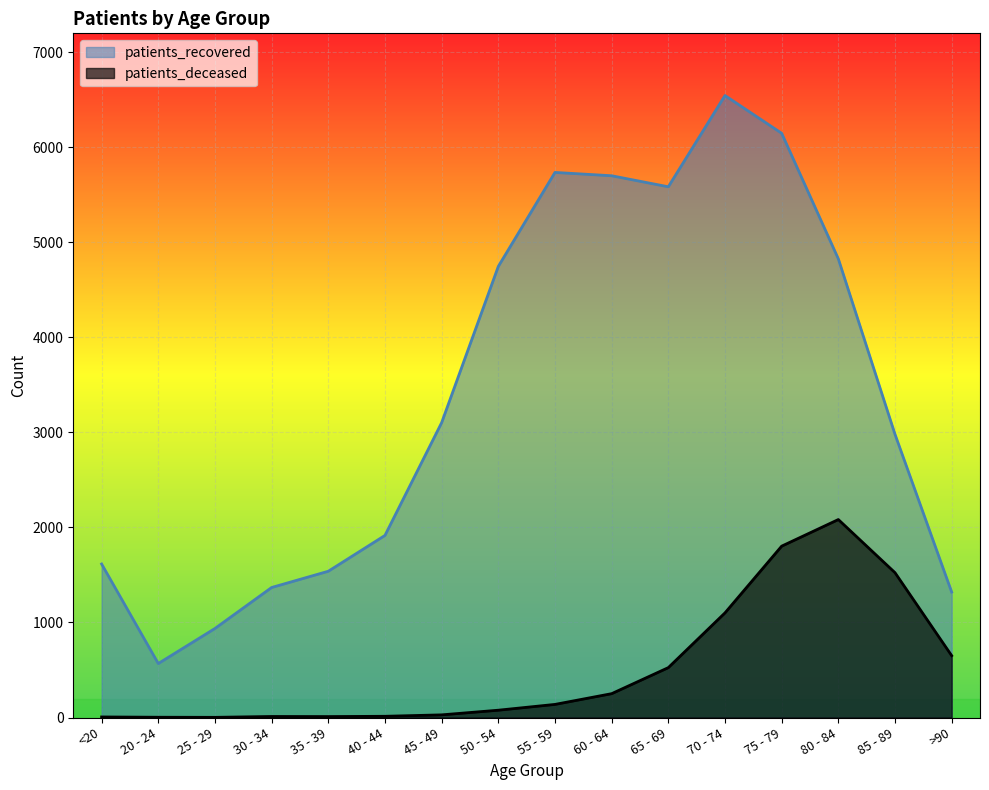

Is the value of patients_deceased at 70 - 74 greater than the value of patients_recovered at 20 - 24?

Yes